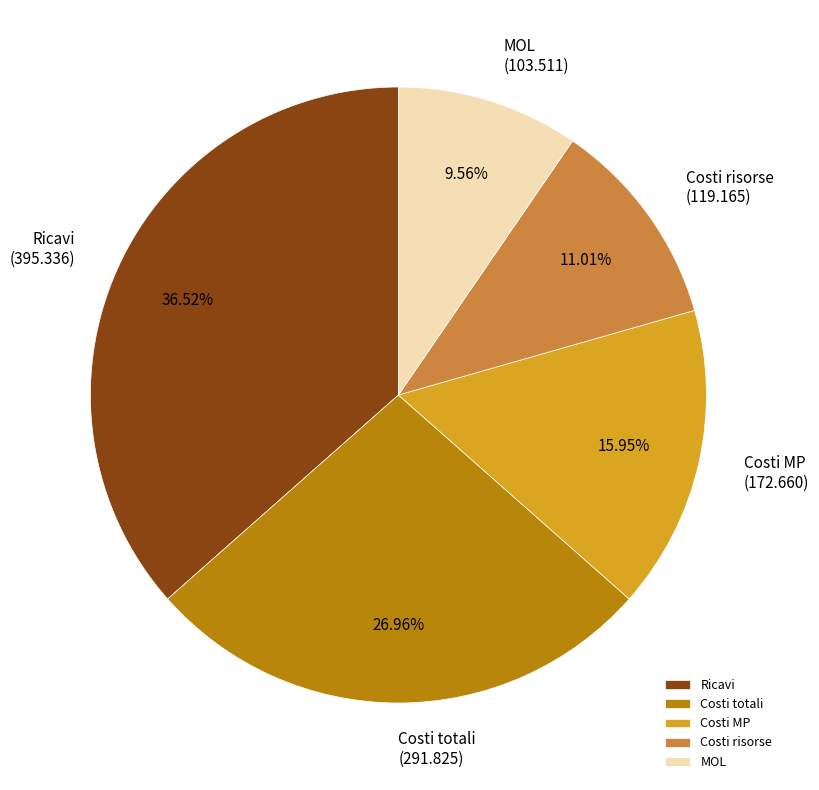

How much of the chart is everything except Costi MP?

84.0%